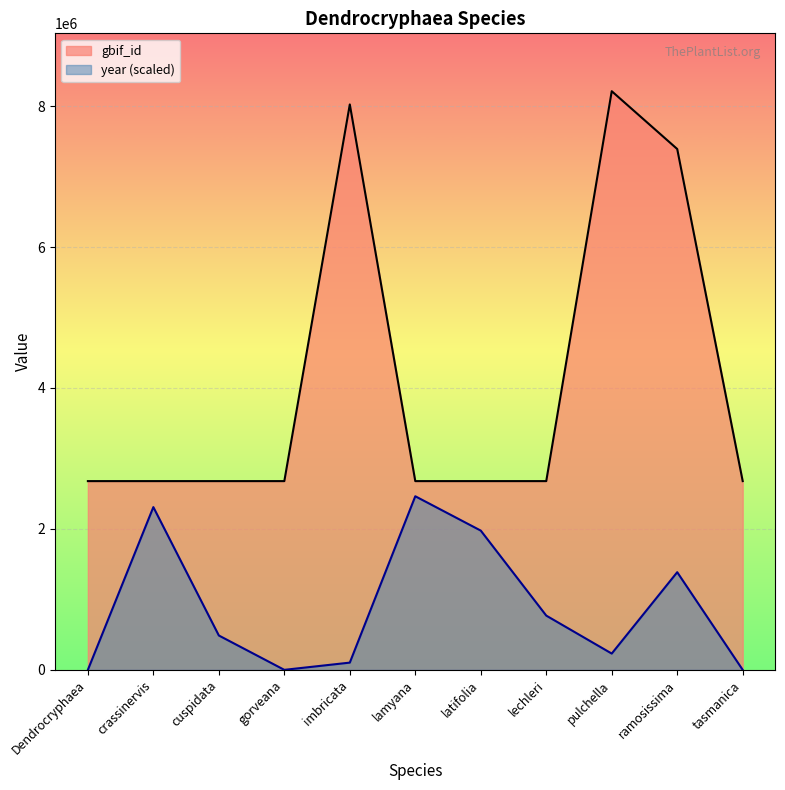

Where is year nearest to the value 1231693?

ramosissima